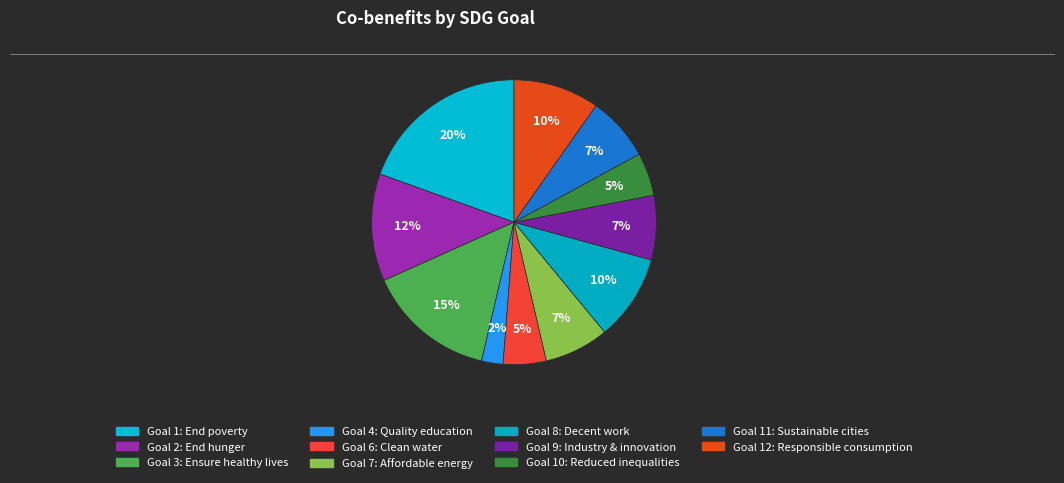

Count the number of slices in the pie.

11